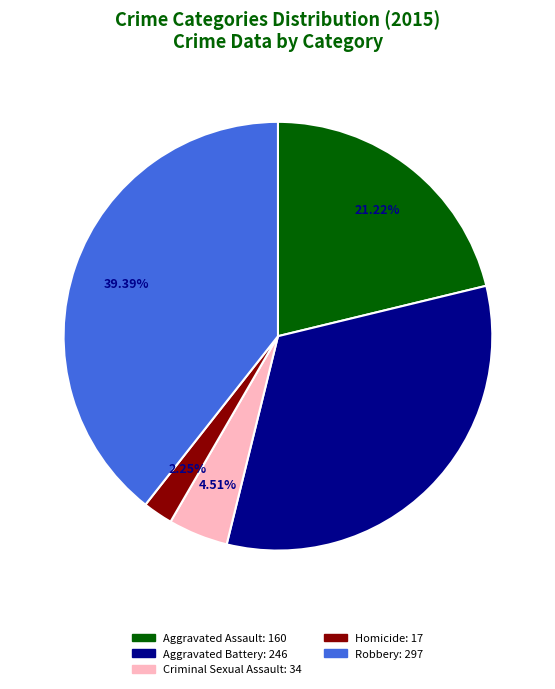

How many segments does this pie chart have?

5